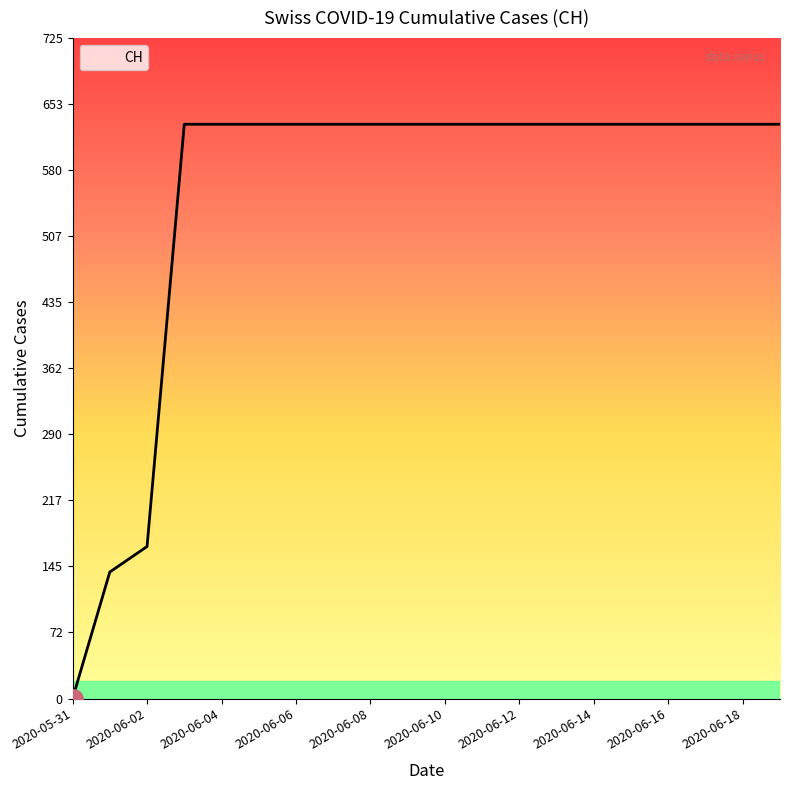

What is the maximum value shown in the chart?

631